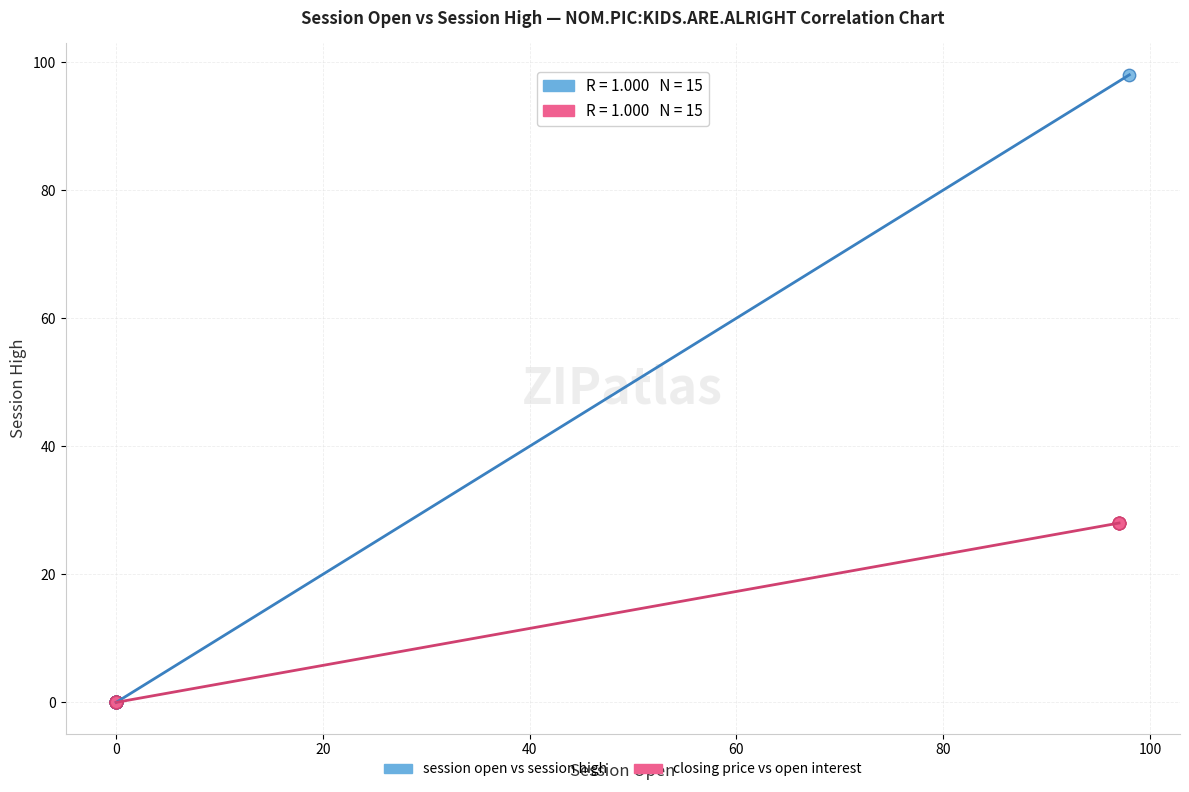

What are all the series names shown in the legend?

session open vs session high, closing price vs open interest